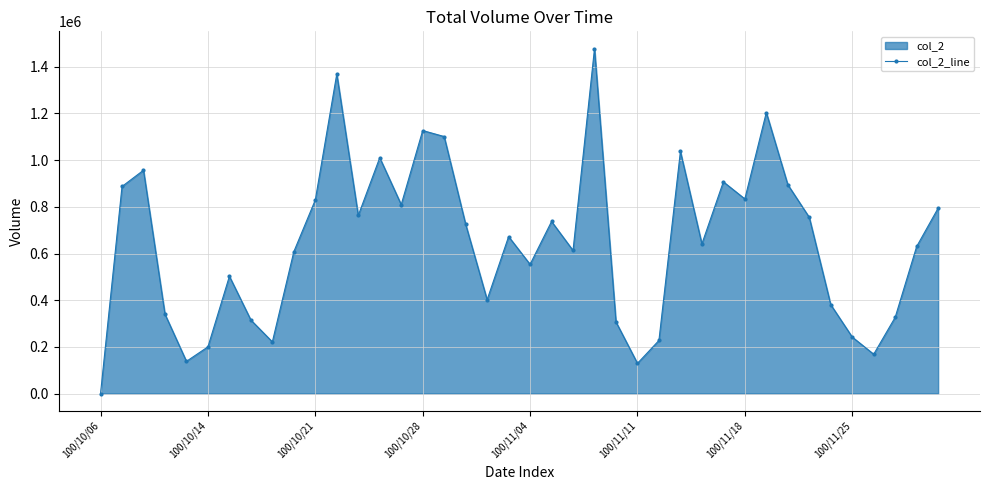

How many distinct data groups are displayed?

1